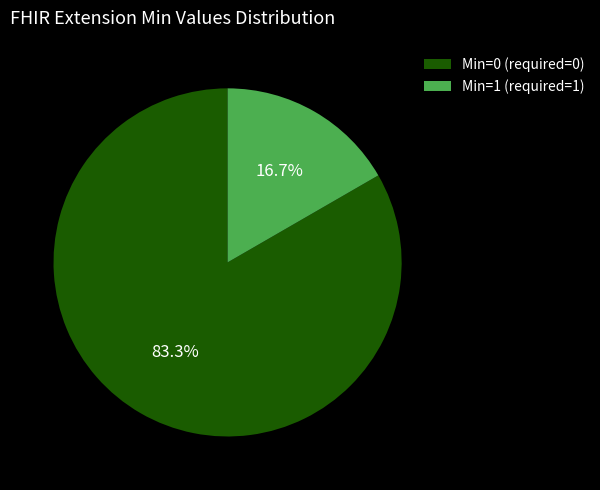

Is there a majority slice in this chart?

Yes